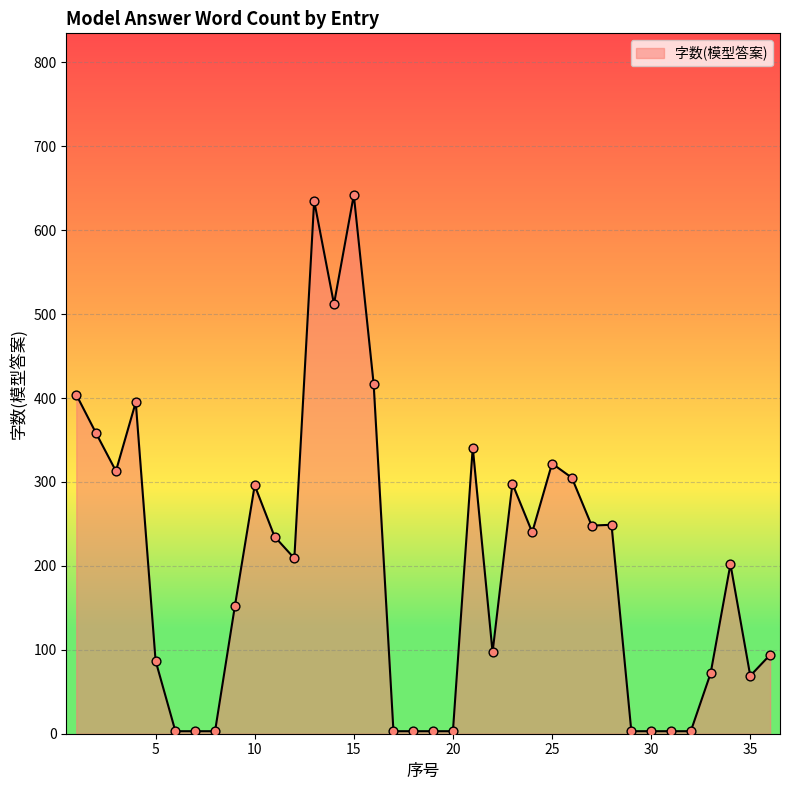

What is the greatest value displayed?

642